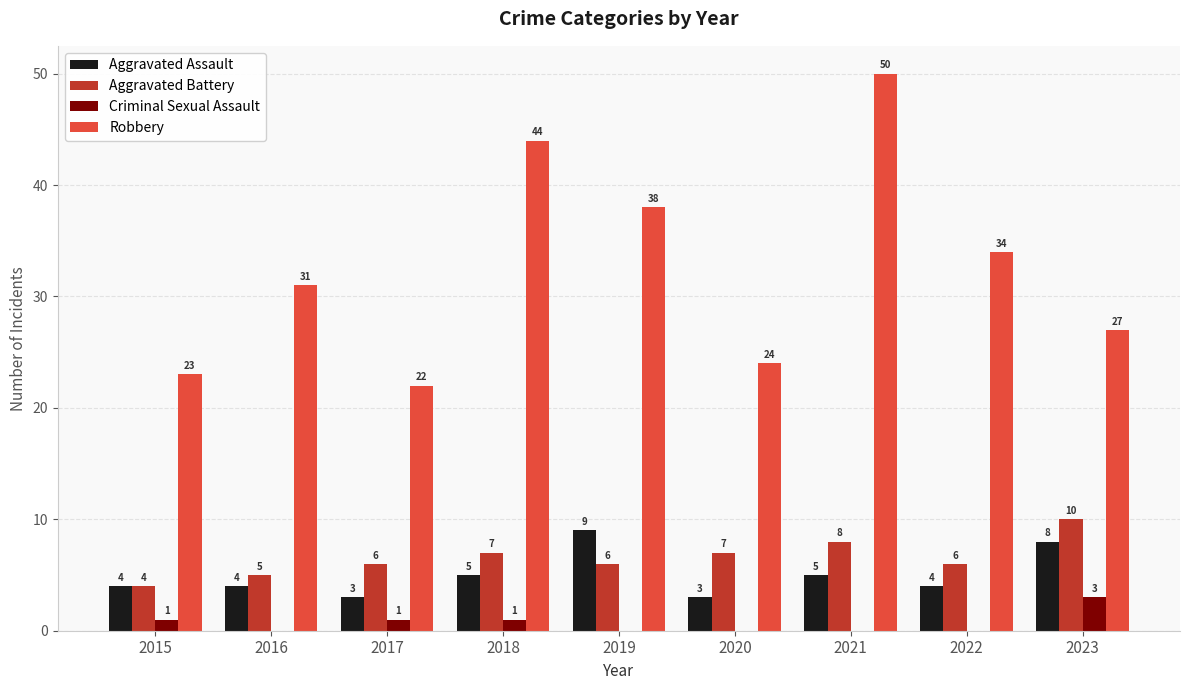

What is the sum of all Aggravated Battery values?

59